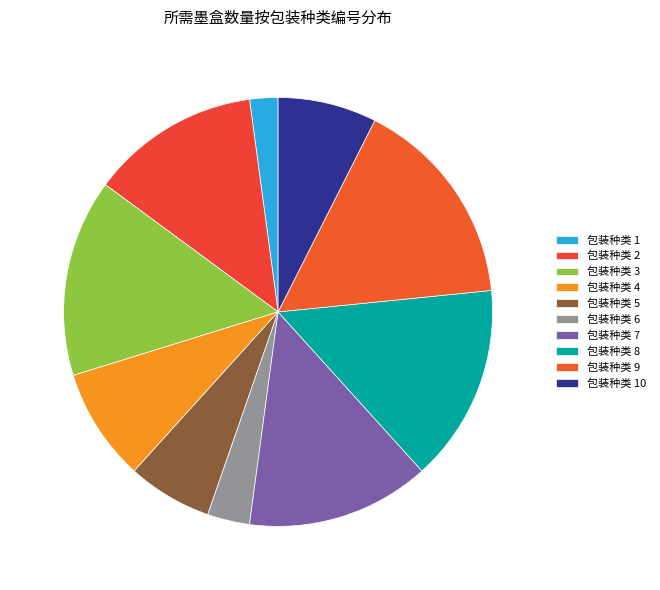

How many slices are in this pie chart?

10